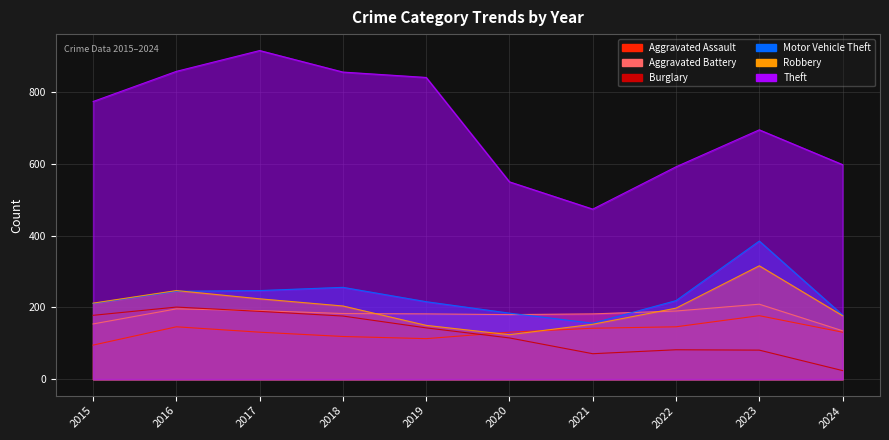

Is it true that Motor Vehicle Theft equals 216 at 2019?

True